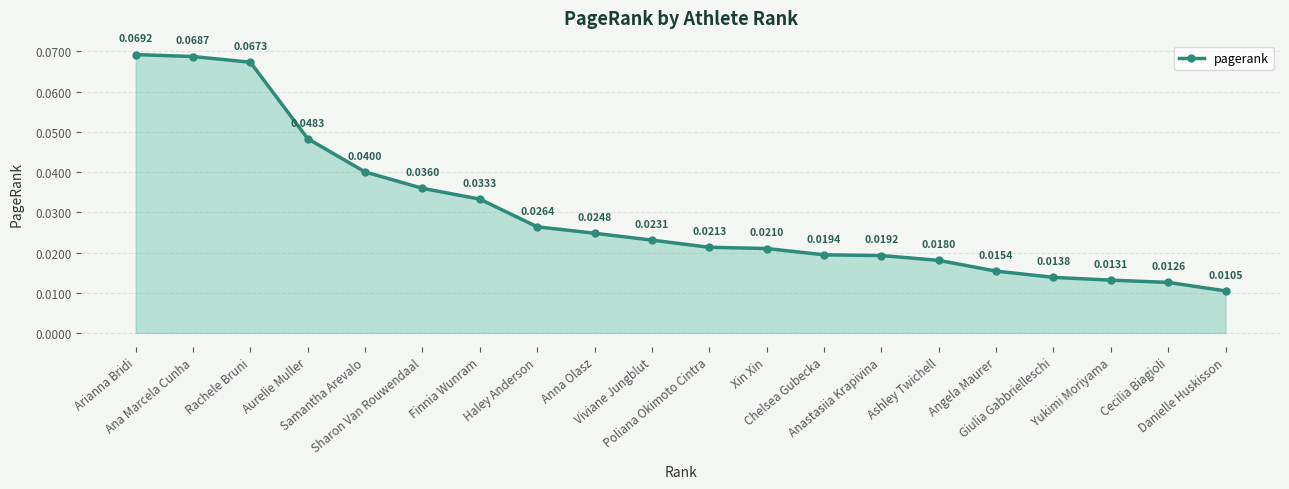

Where is the data nearest to the value 0?

Danielle Huskisson